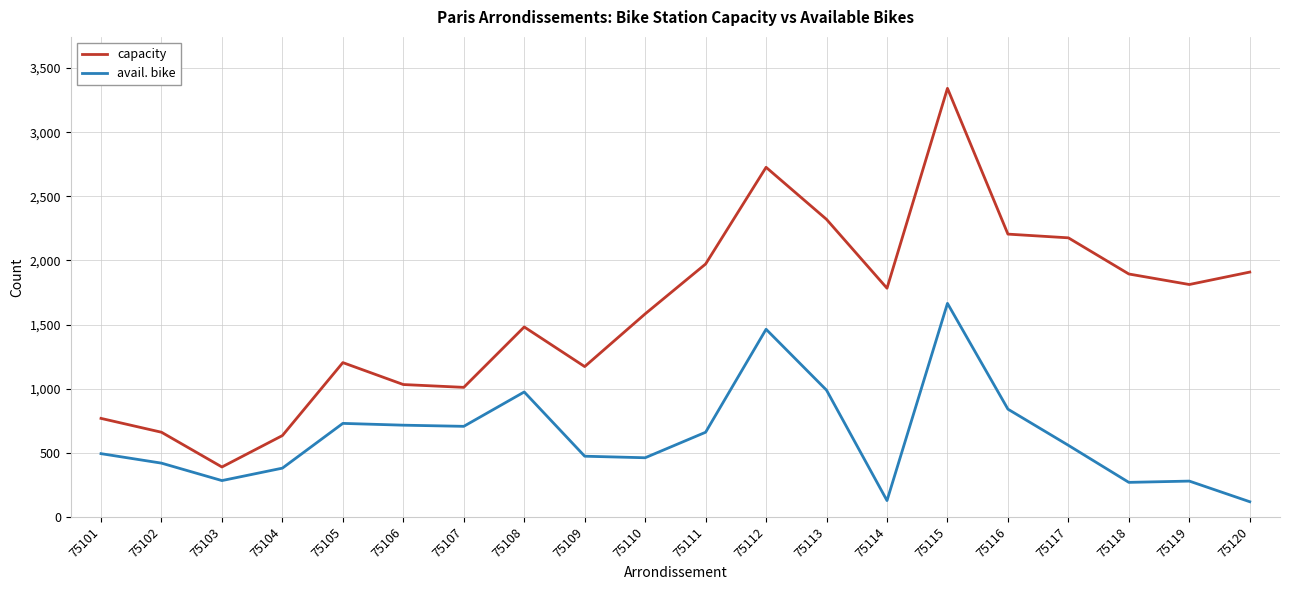

At which category is the sum across all series the highest?

75115